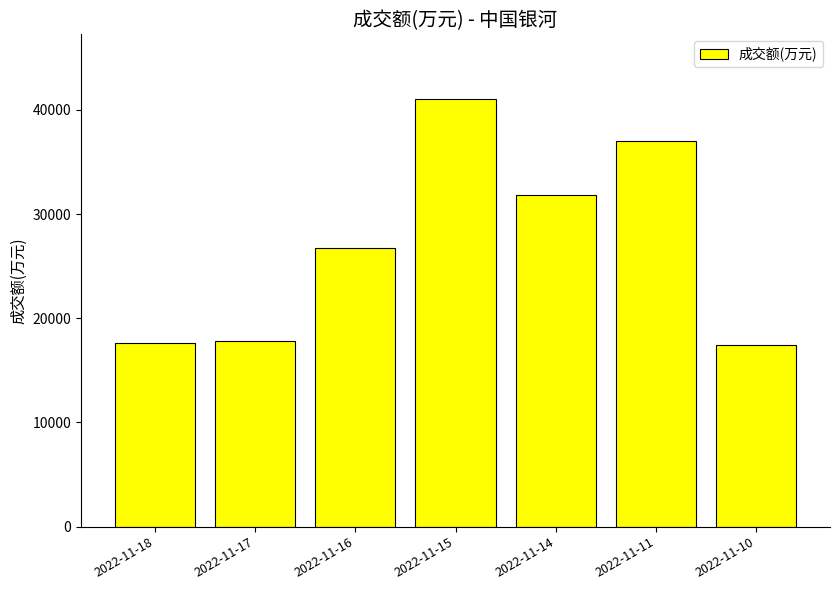

What is the sum of all values?

189653